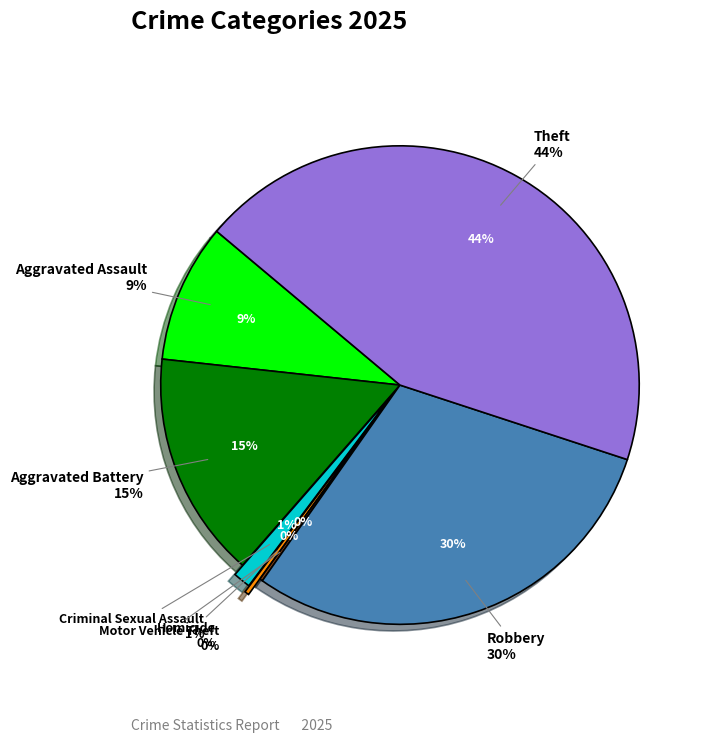

Between Aggravated Assault and Theft, which is larger?

Theft